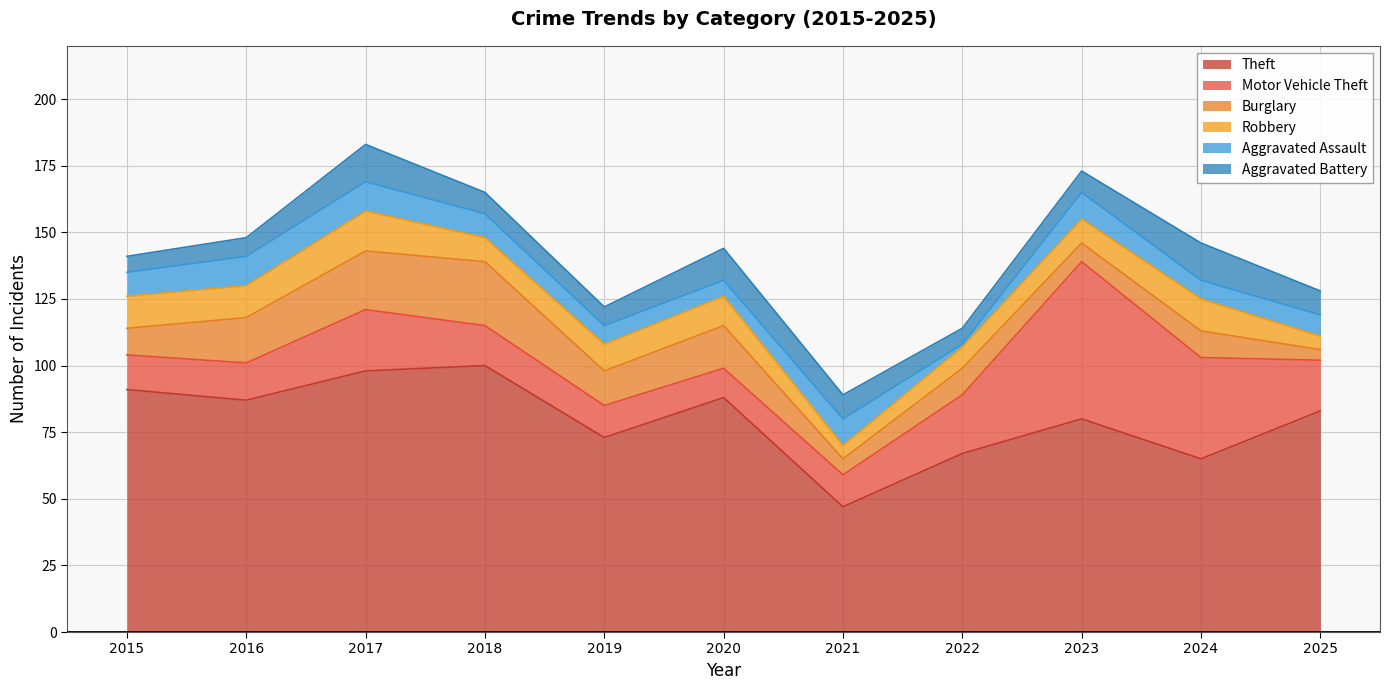

Does the chart have visible grid lines?

Yes